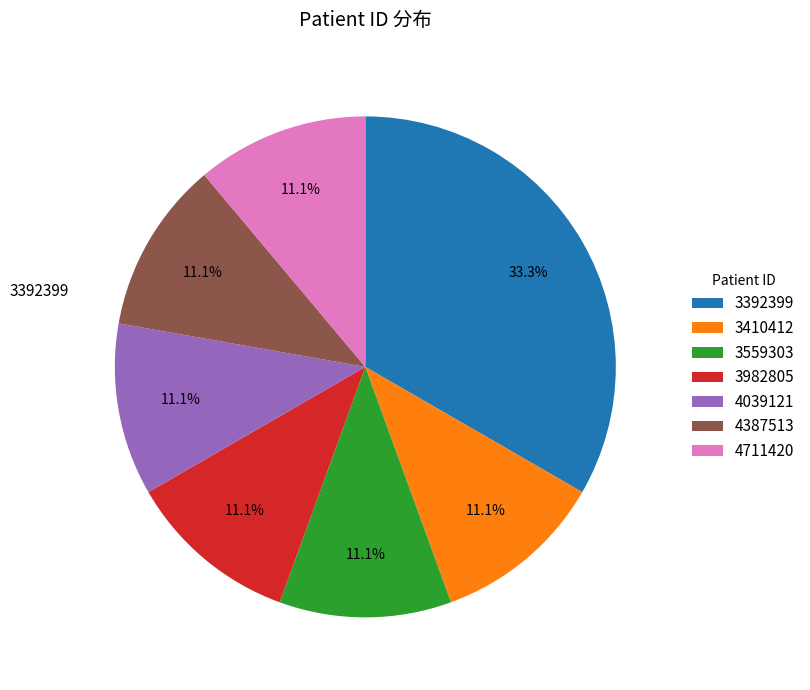

To the nearest percent, what is the difference between the largest and smallest slice percentages?

22%